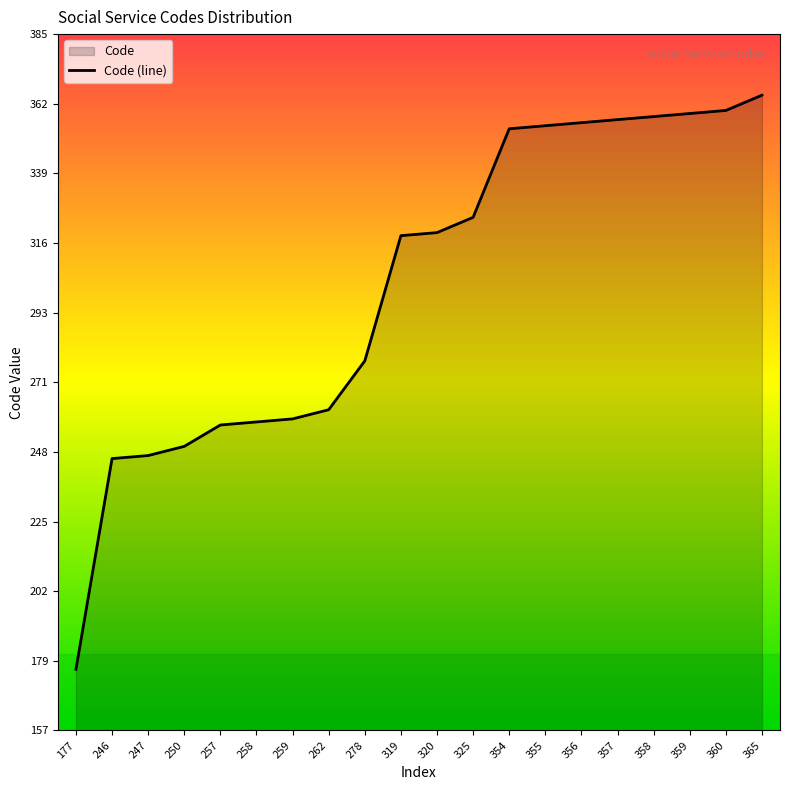

Reading left to right, extract all data points from this chart.

177	246	247	250	257	258	259	262	278	319	320	325	354	355	356	357	358	359	360	365